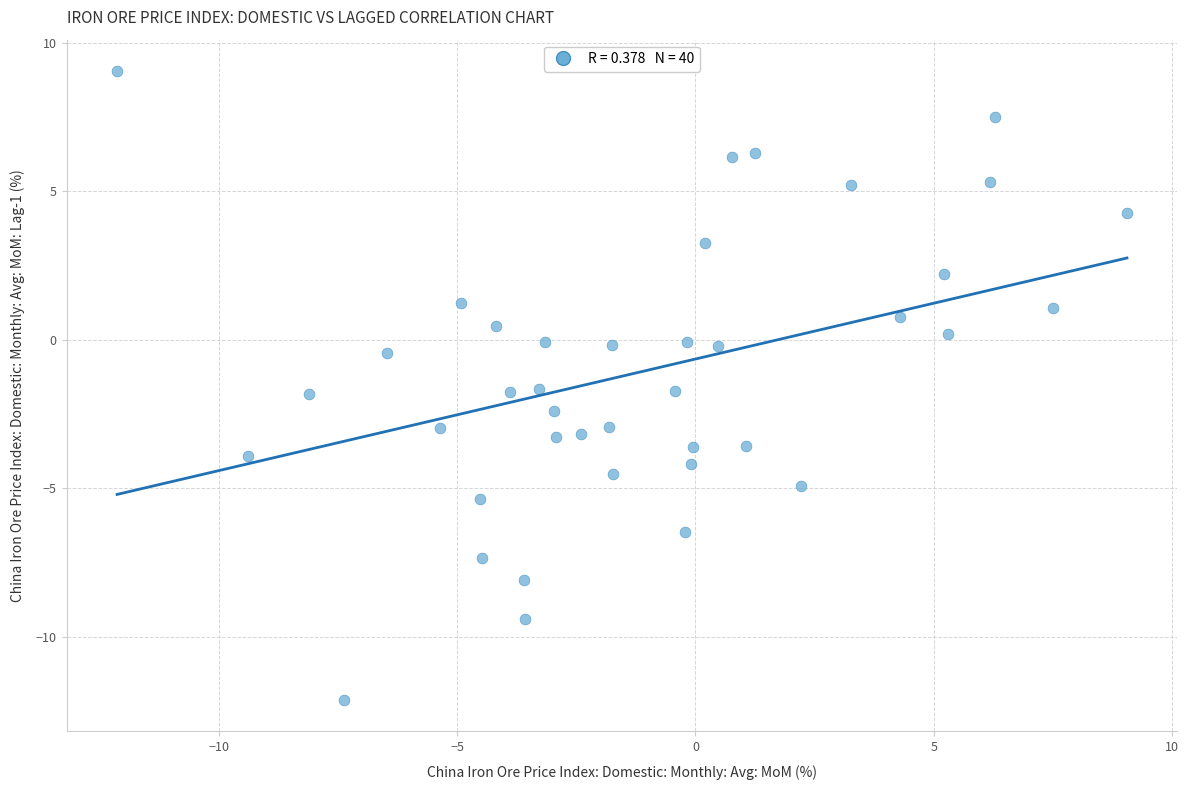

What is the range of Y values (max minus min)?

21.2